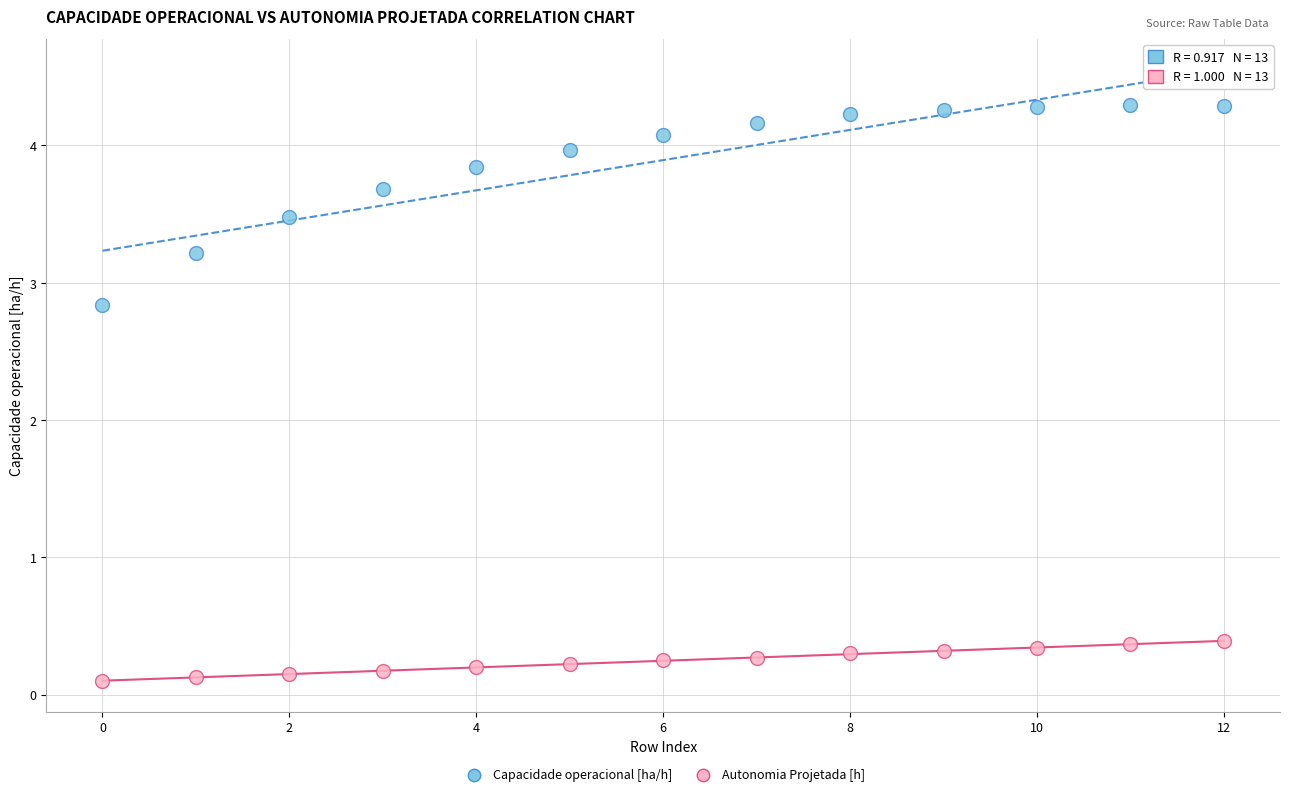

Which series has the widest spread of Y values?

Capacidade operacional [ha/h]